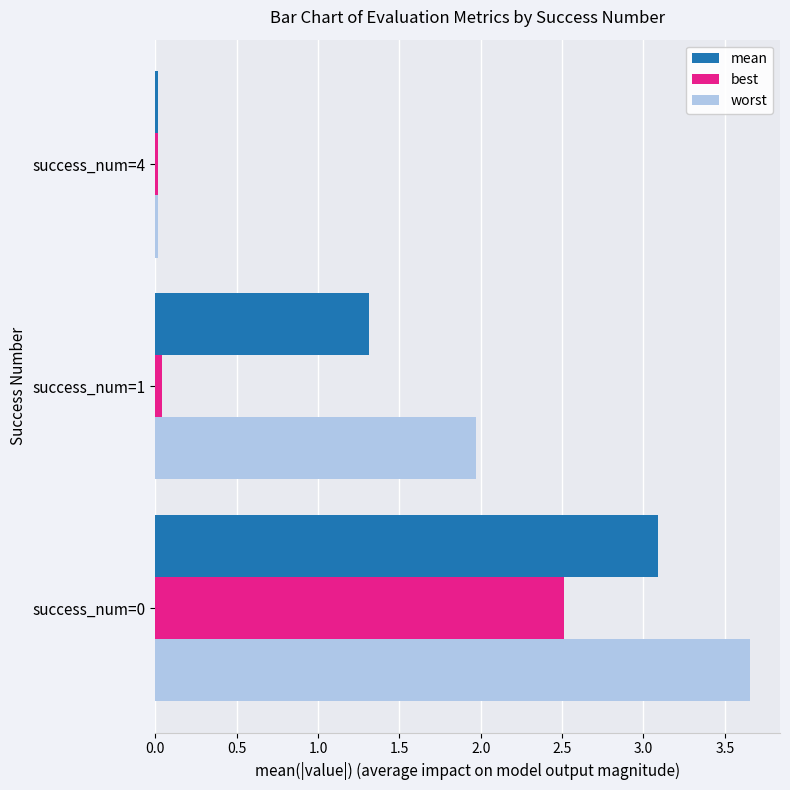

Between success_num=0 and success_num=4, which series saw the biggest shift?

worst